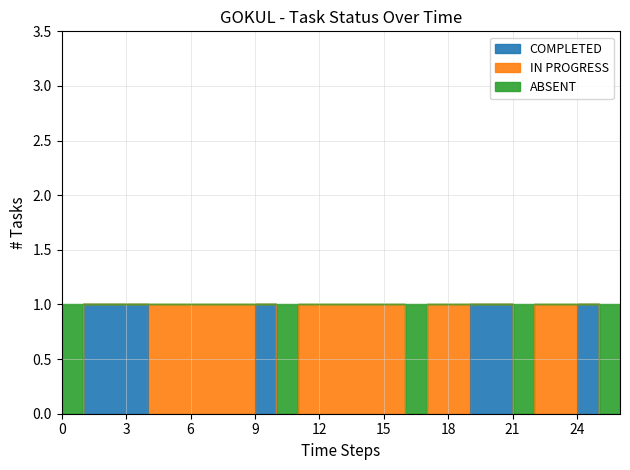

The ABSENT series shows 1 at 2018-01-10. True or false?

True